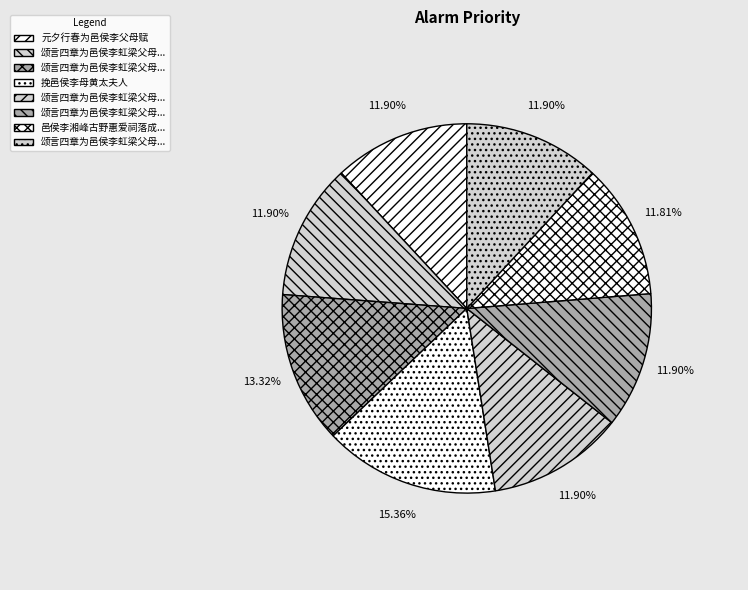

How many slices are in this pie chart?

8